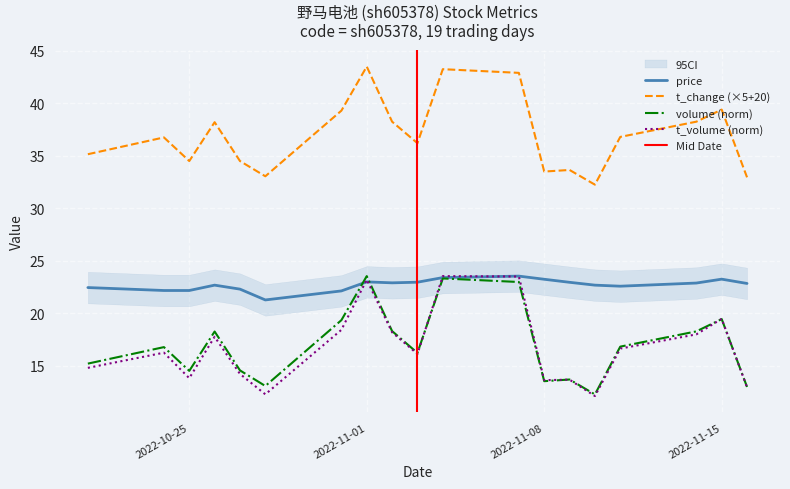

At which category does price reach its first local peak?

2022-10-26